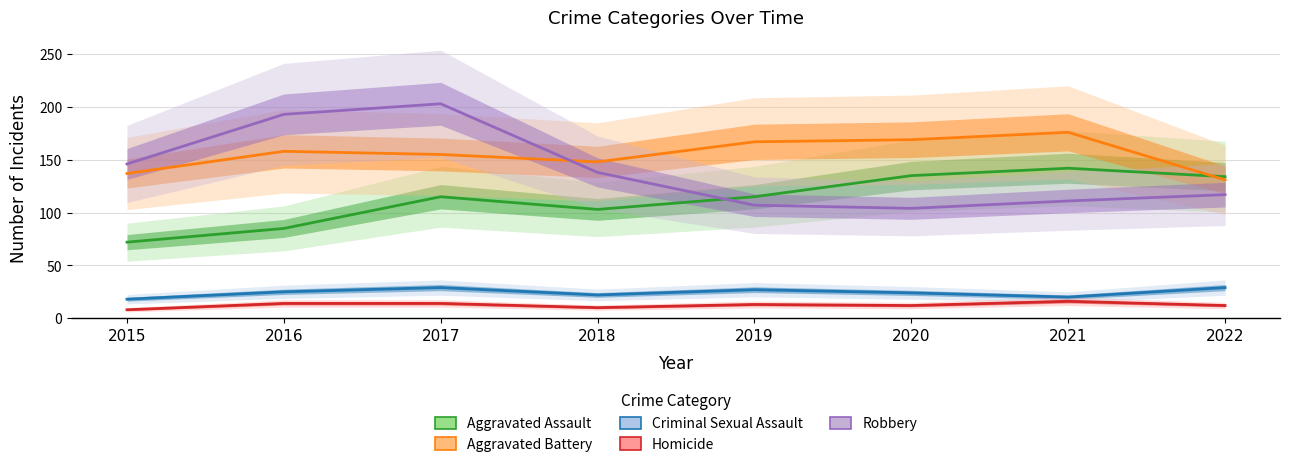

True or false: Criminal Sexual Assault and Robbery cross at least once.

False